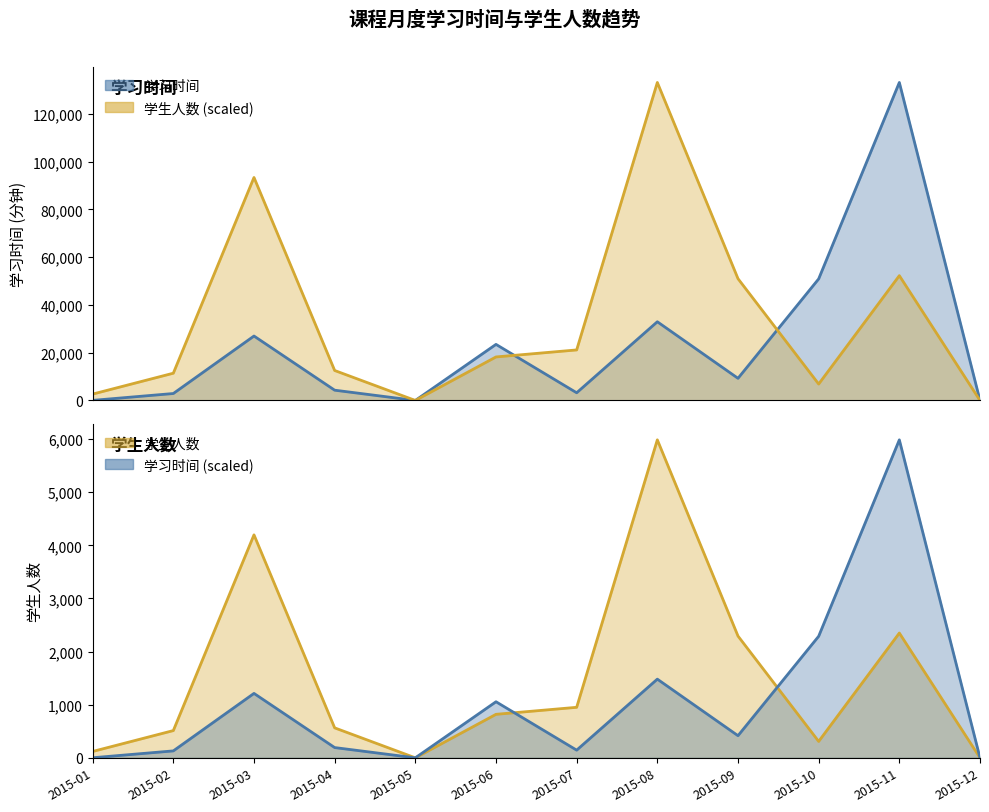

True or false: 学习时间 and 学生人数 intersect in this chart.

False